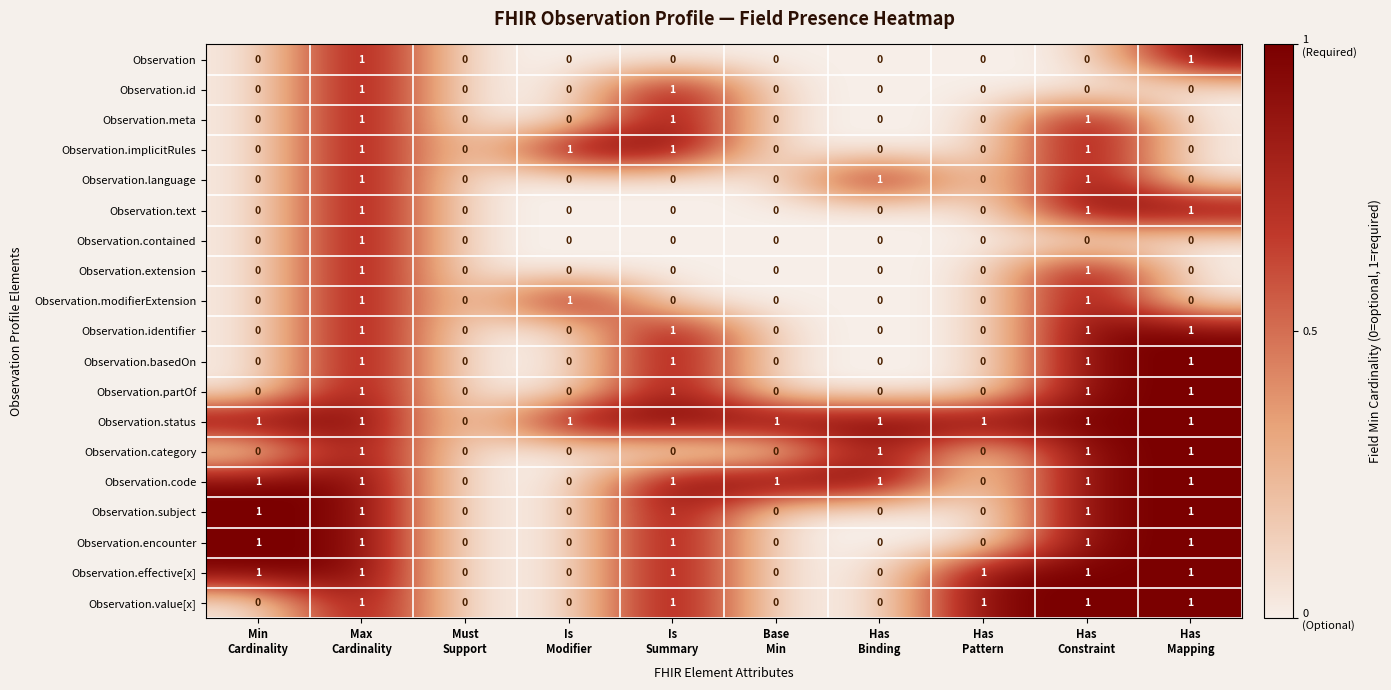

Which series has the largest total across all categories?

Observation.status